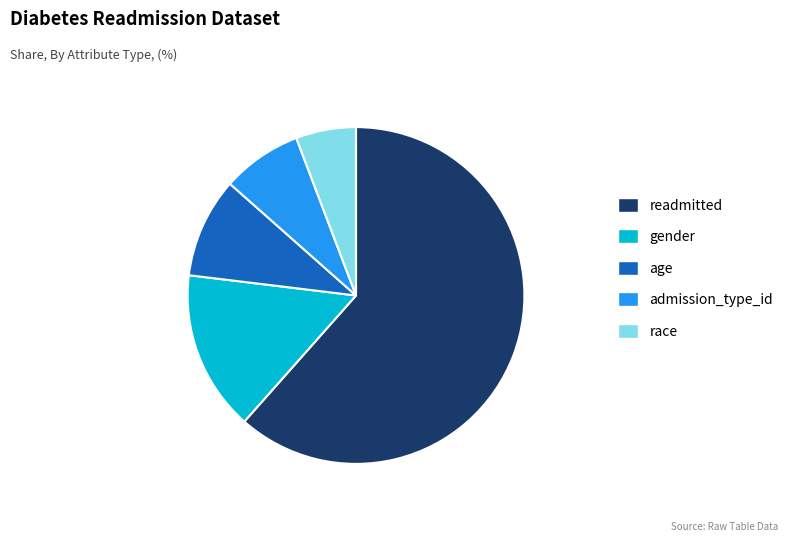

True or false: gender accounts for 29% of the total.

False